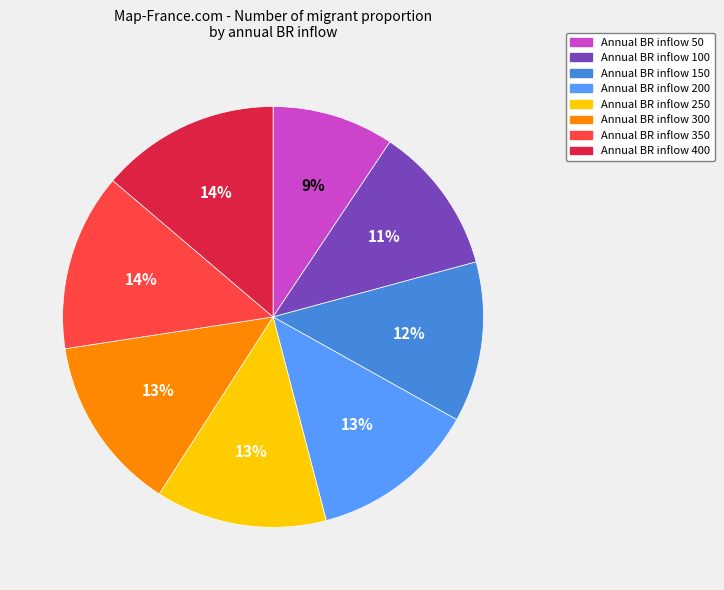

To the nearest percent, what is the average slice percentage?

12%